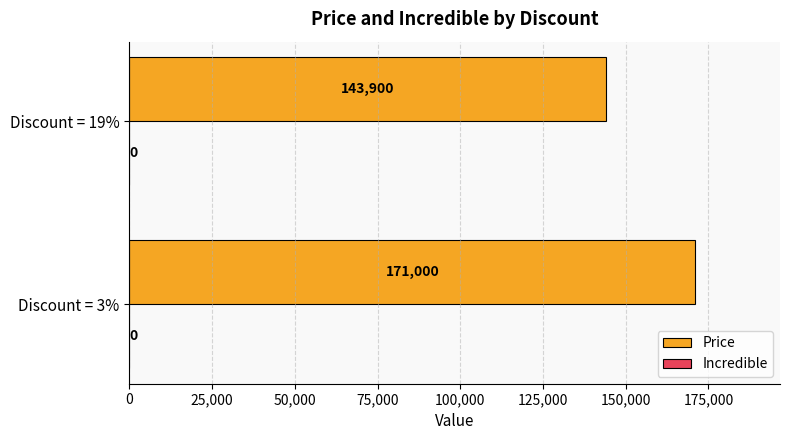

Is it true that the value at Discount = 3% is 171000?

True